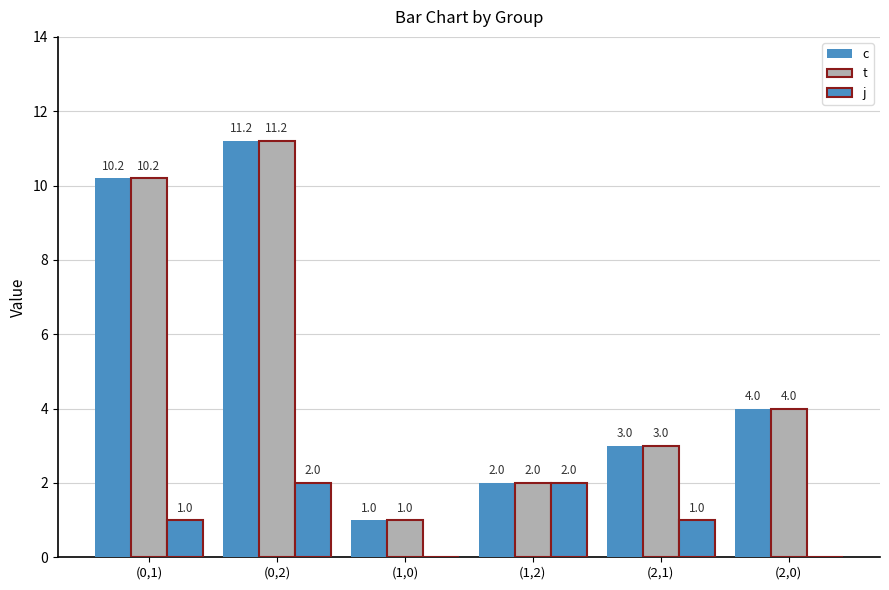

What is the label of the 2nd bar from the right?

(2,1)